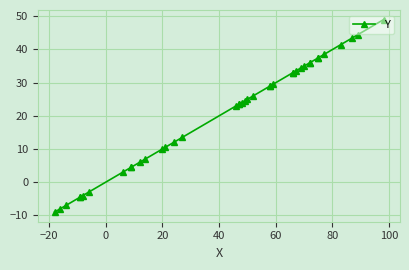

What is the difference between the maximum and minimum values?

58.0